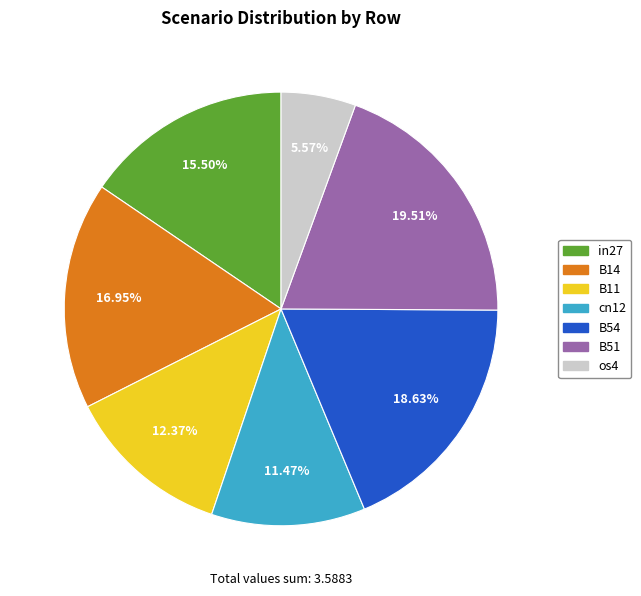

To the nearest percent, what percentage of the pie is cn12?

11%